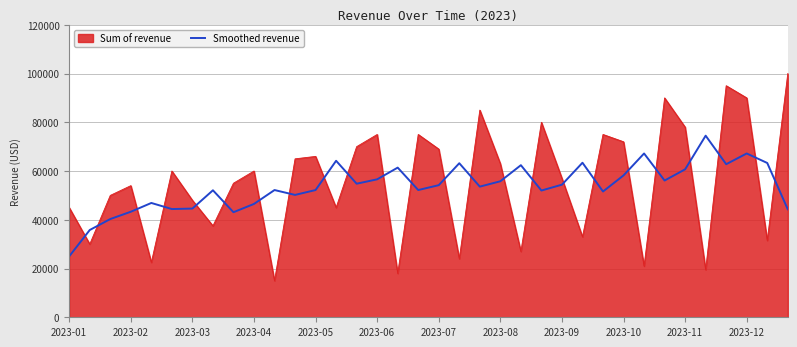

How many intersections are there between Smoothed revenue and Sum of revenue?

24